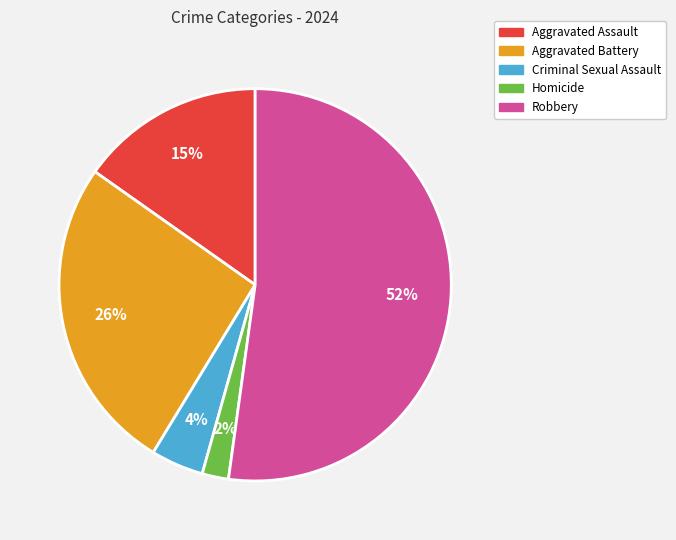

To the nearest percent, what is the combined percentage of Aggravated Assault and Aggravated Battery?

41%